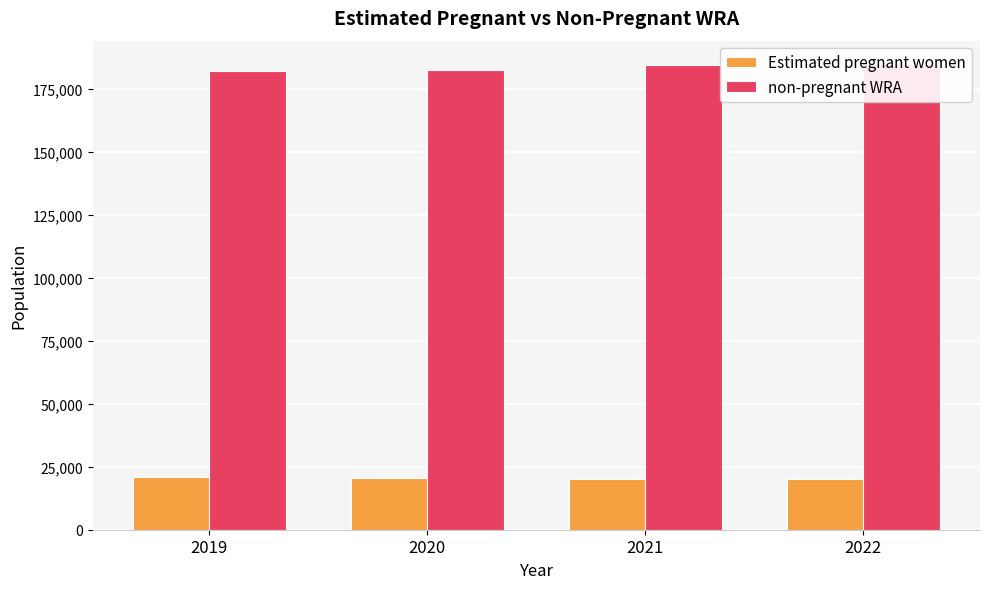

The Estimated pregnant women series shows 20613.2 at 2020. True or false?

True